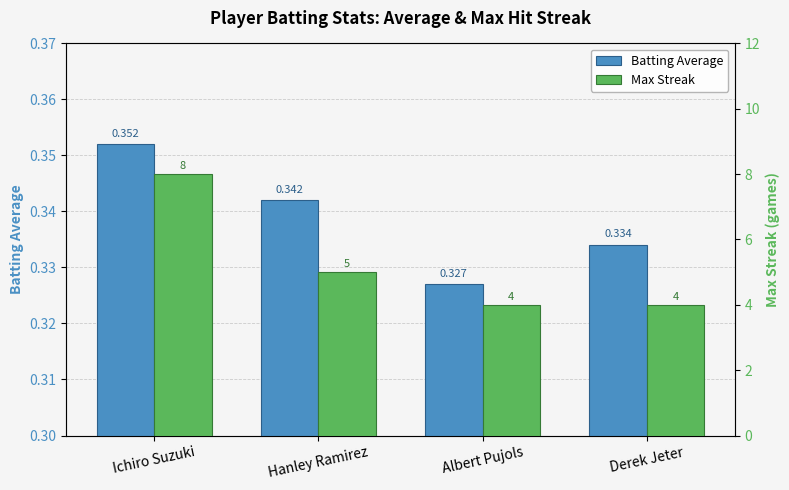

What position from the right is Derek Jeter?

1